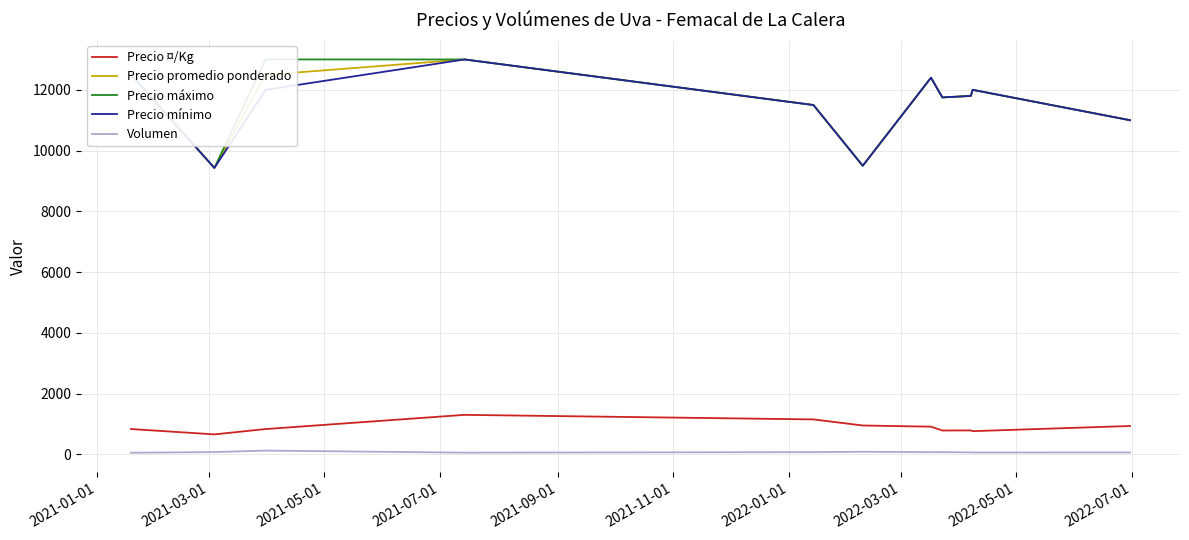

True or false: Precio ¤/Kg and Precio promedio ponderado intersect in this chart.

False